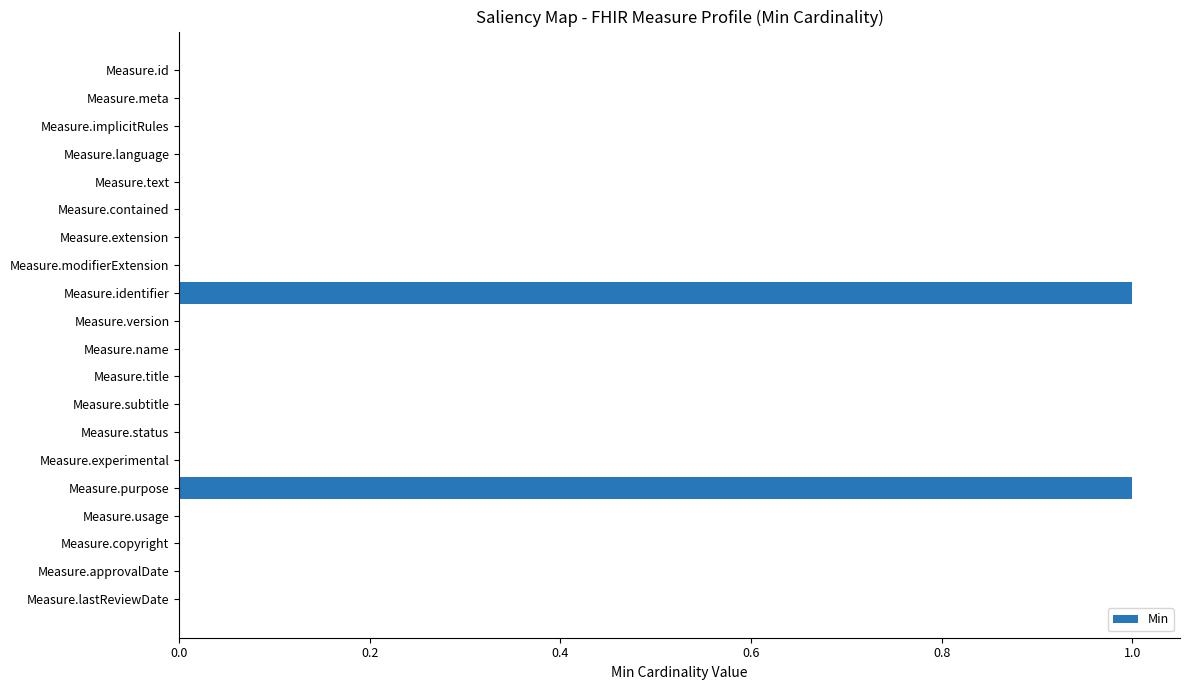

How many distinct data groups are displayed?

1